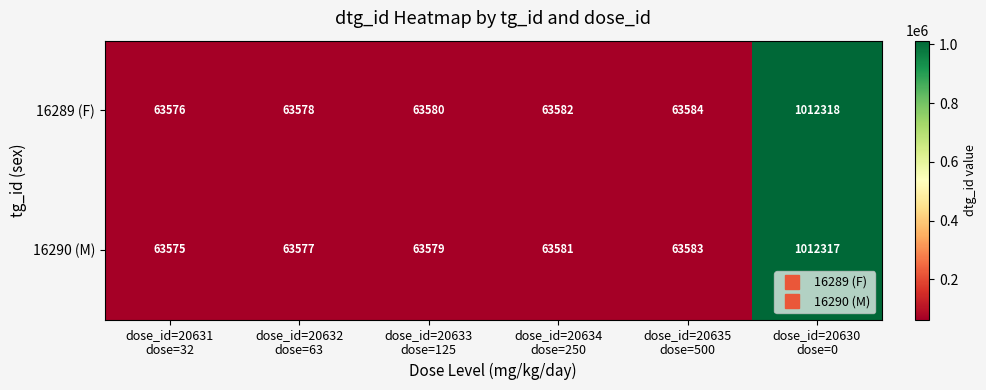

What is the maximum value for 16289 (F)?

1012318